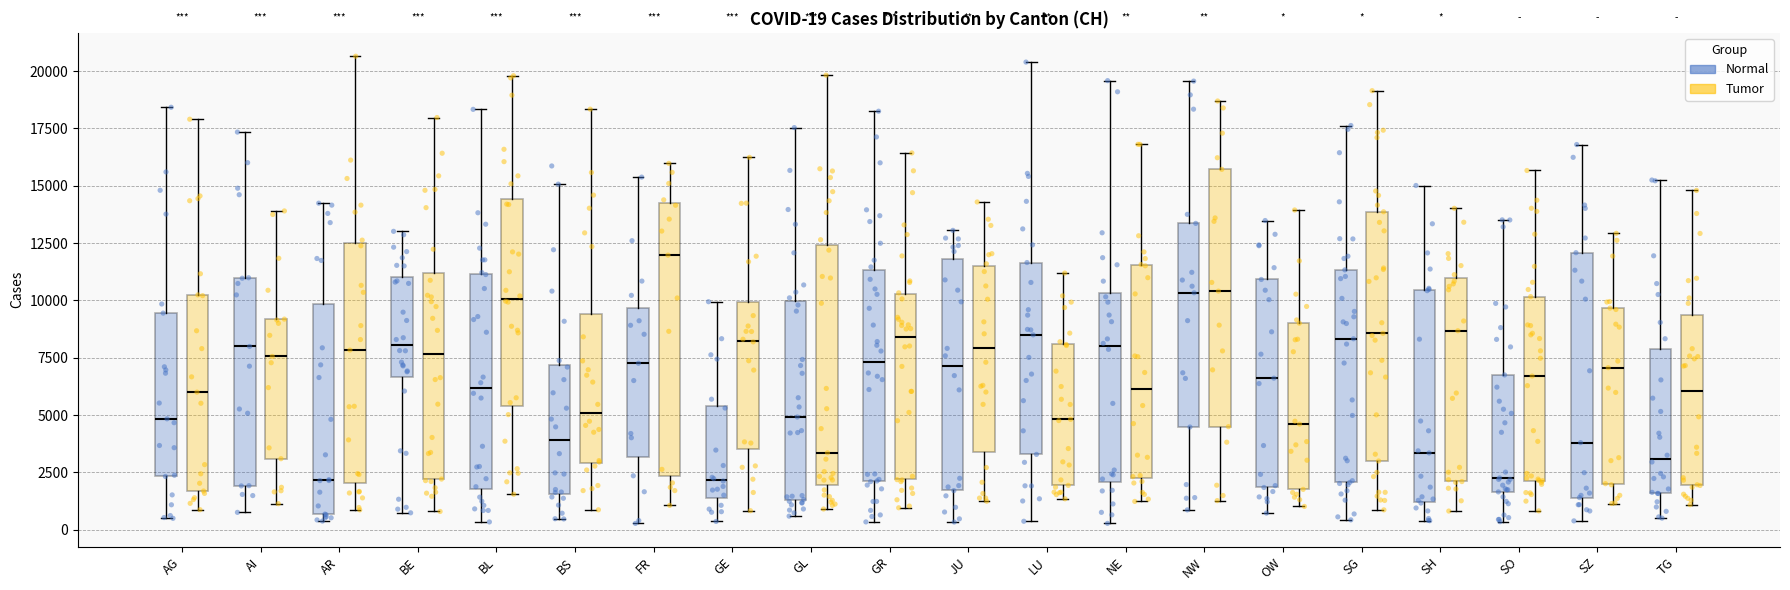

Which box has the highest median line?

FR (Tumor)